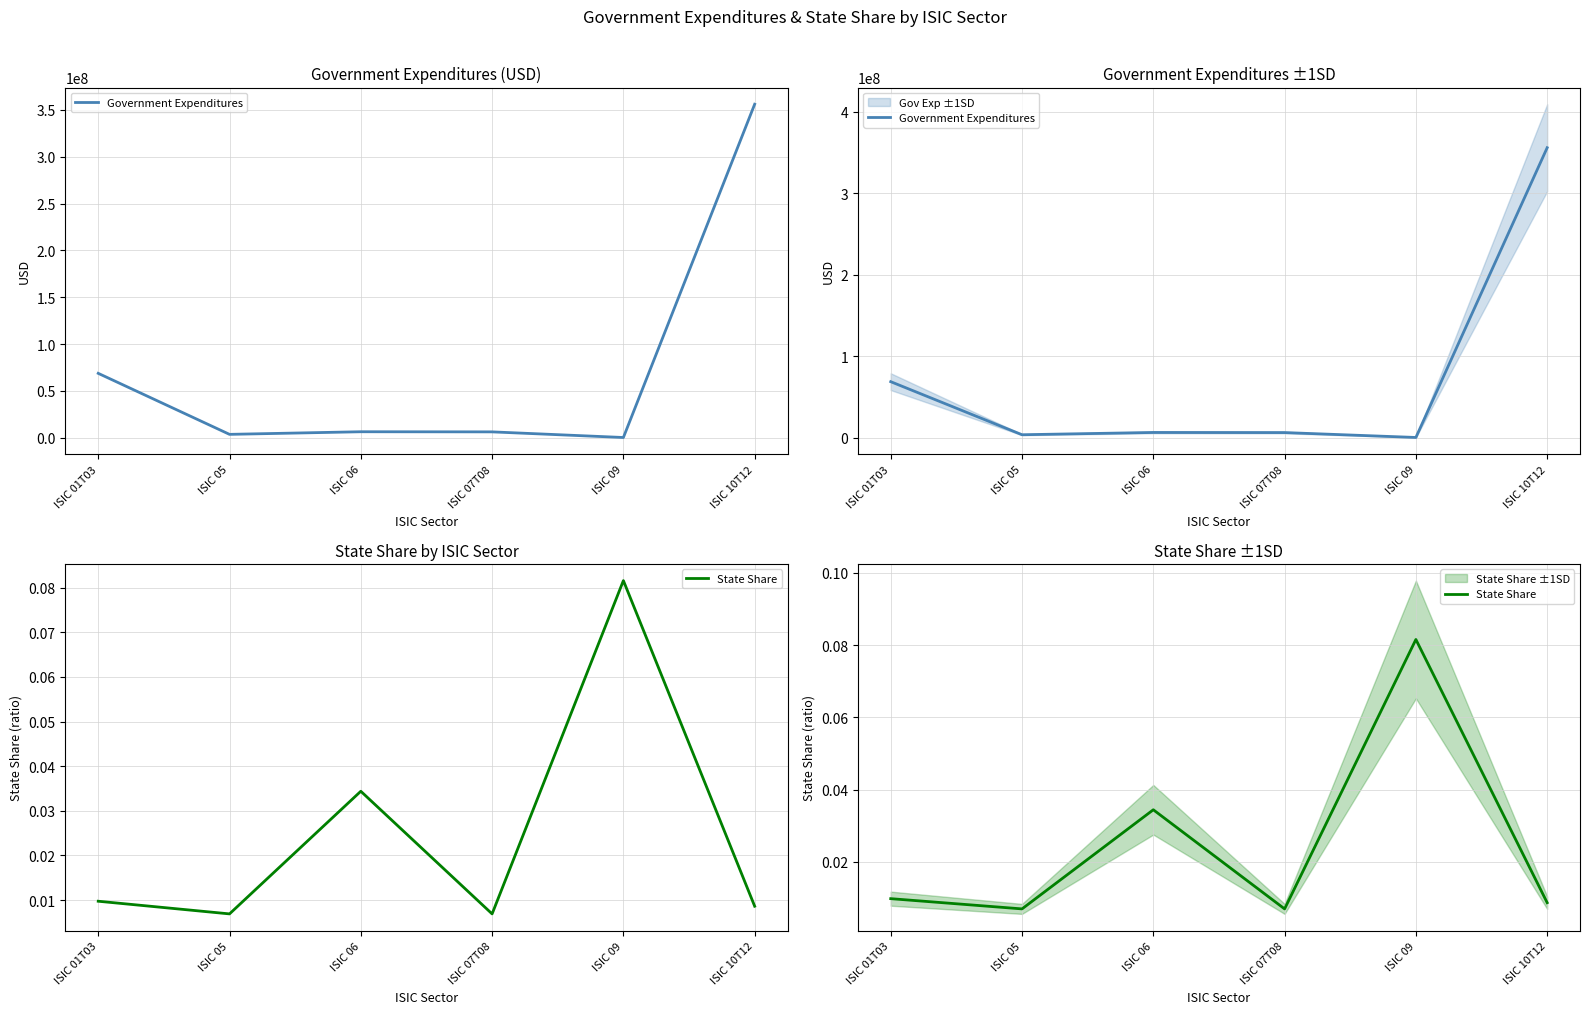

True or false: Government Expenditures has a value of 290604.5 at ISIC 09.

True